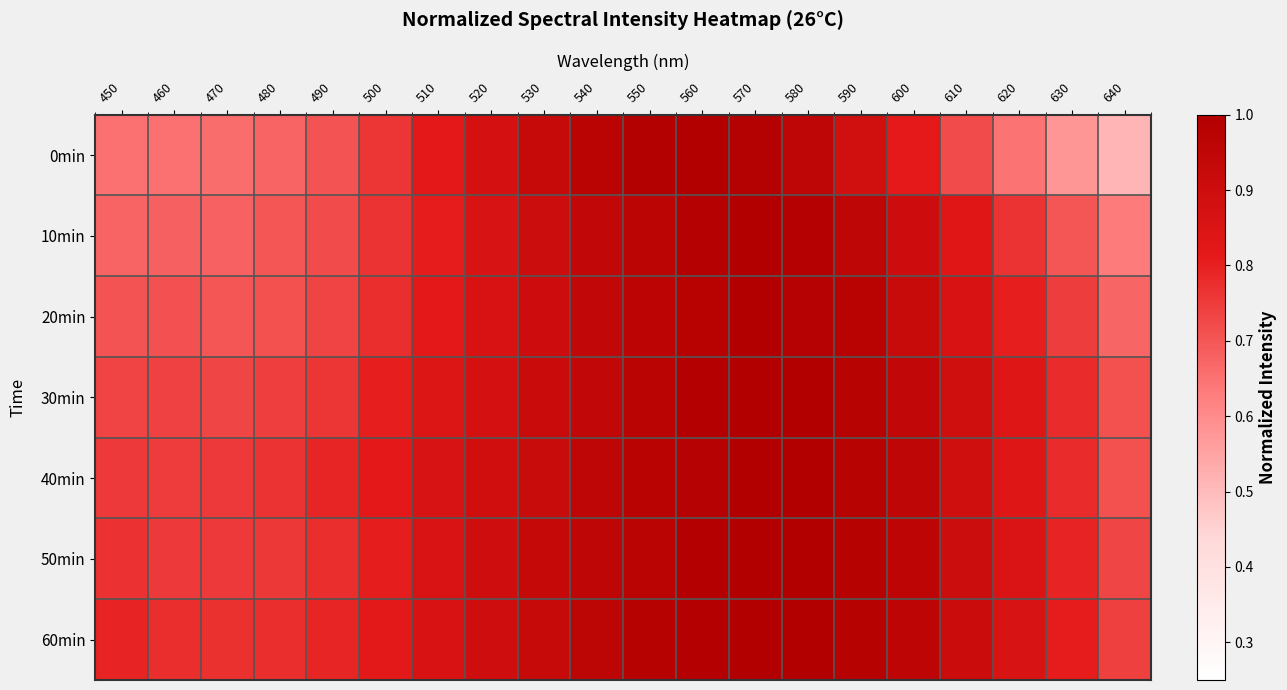

What is the total value across all series at 490?

5.3